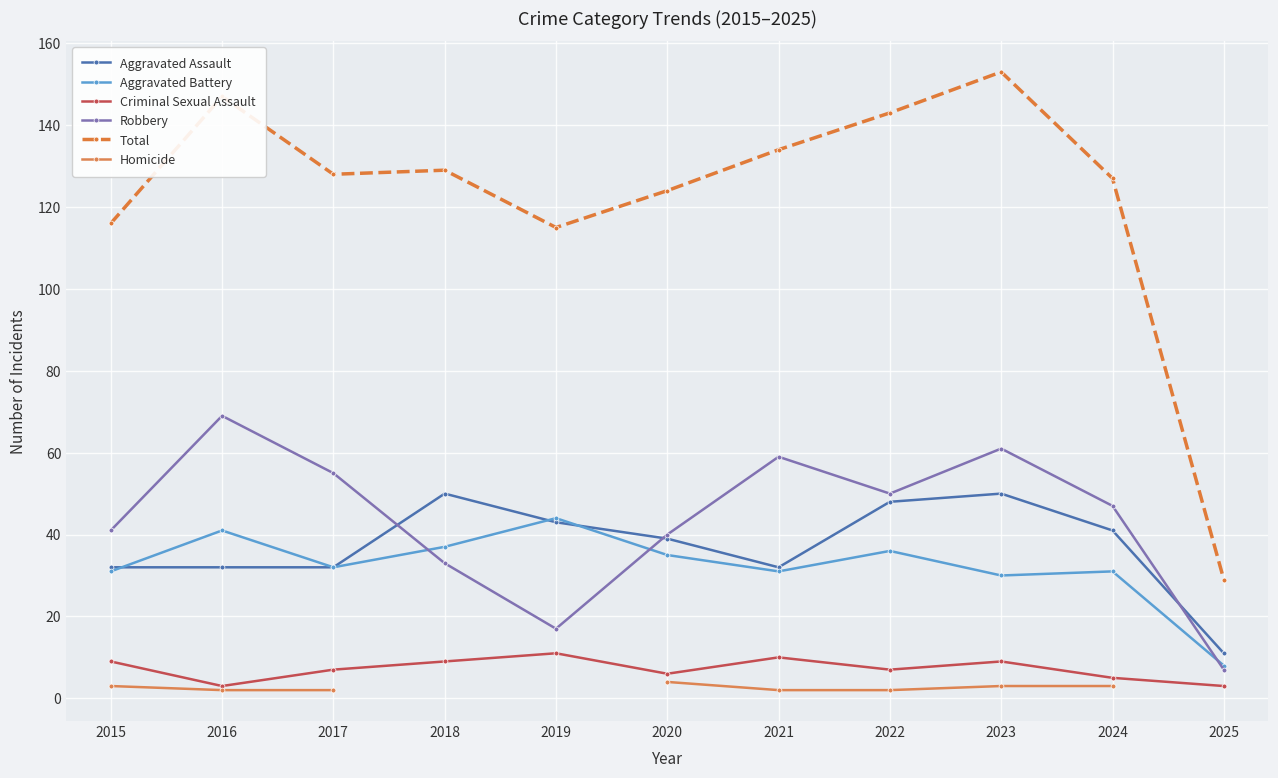

Where is the first local minimum for Robbery?

2019